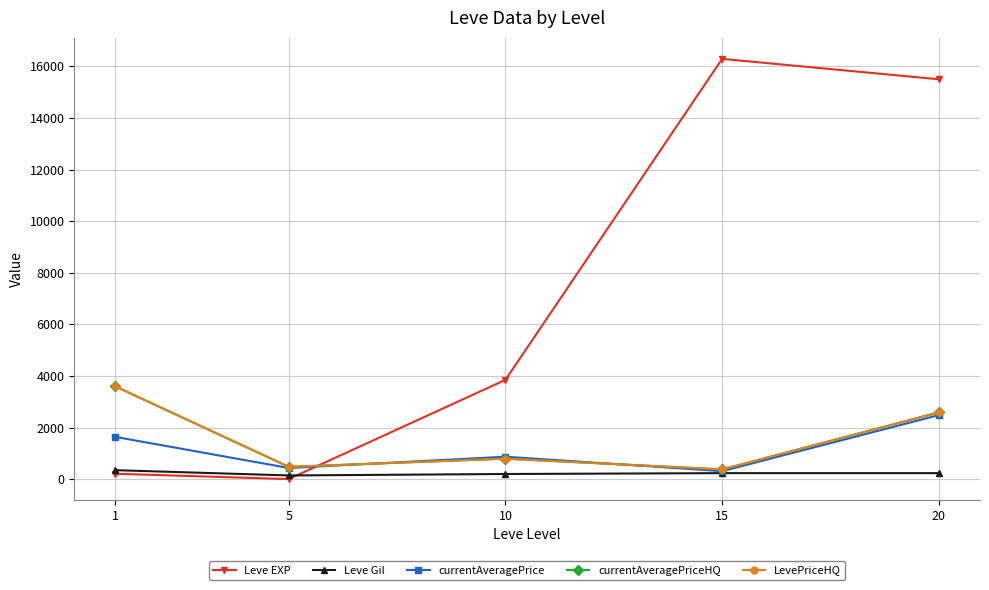

The currentAveragePrice series shows 2945.6 at 1. True or false?

False